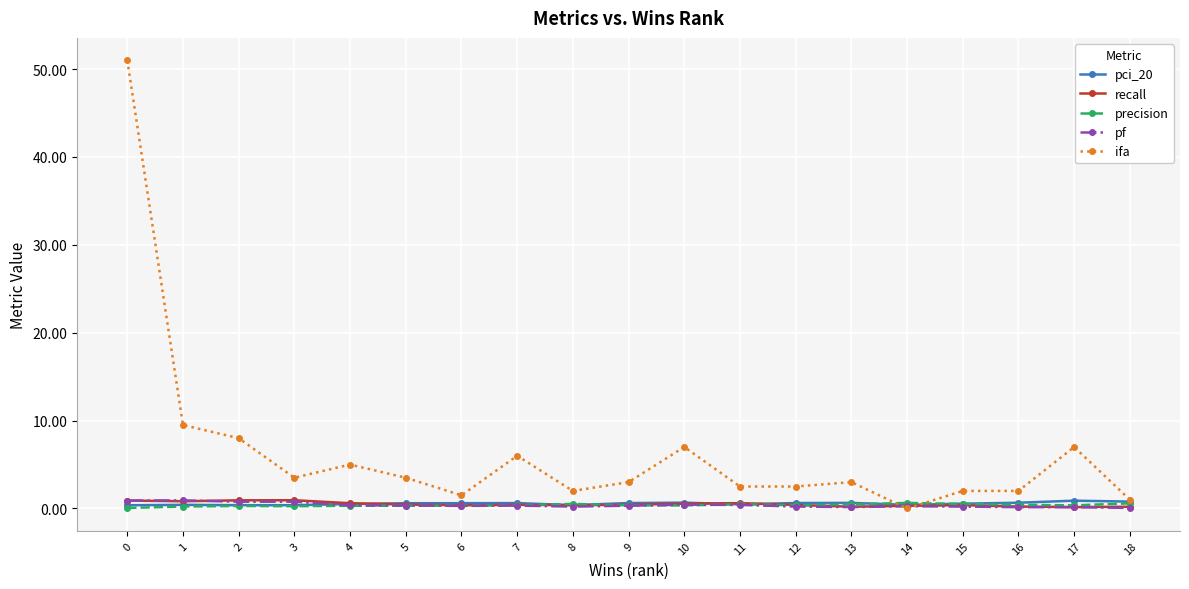

What is the maximum value shown in the chart?

51.0